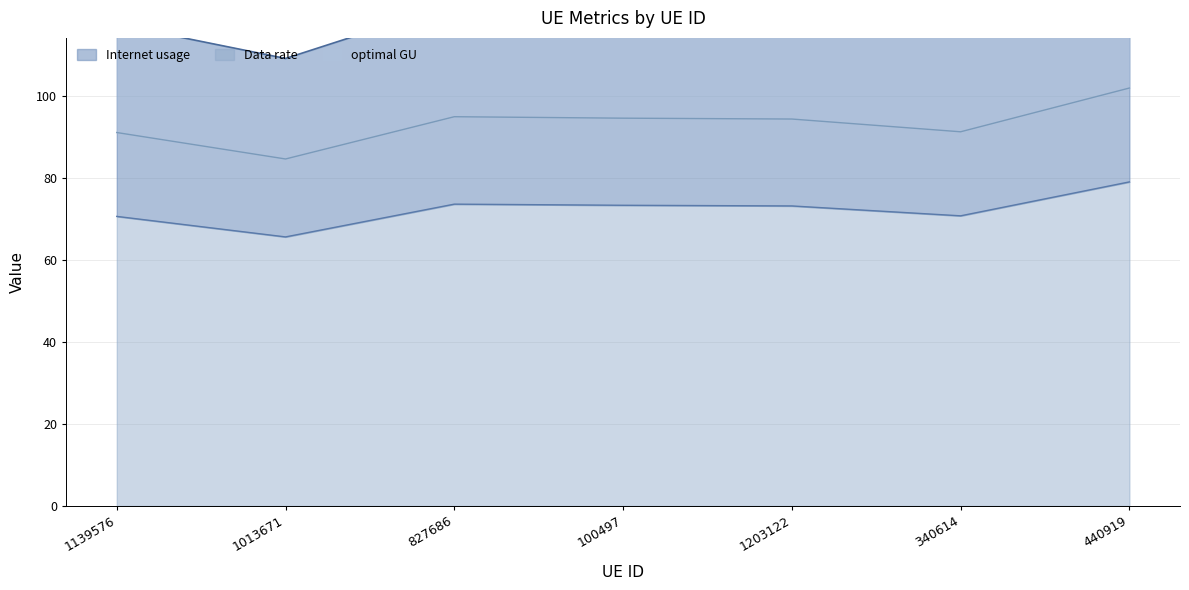

Between 100497 and 1139576, which is larger?

100497